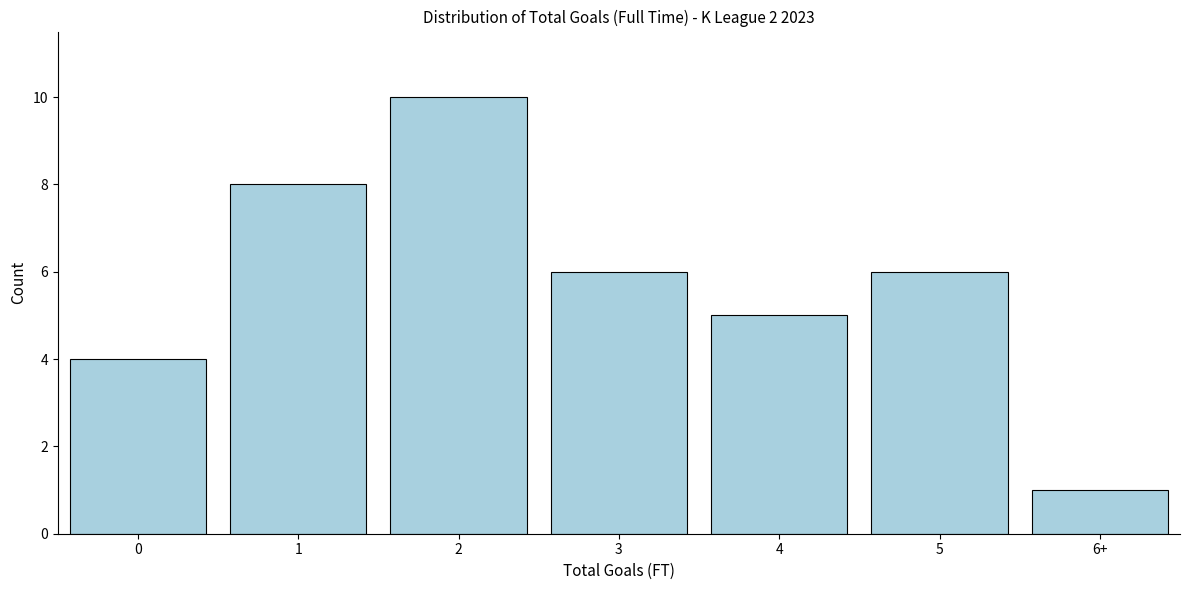

Reading left to right, list all the values displayed in this chart.

4	8	10	6	5	6	1